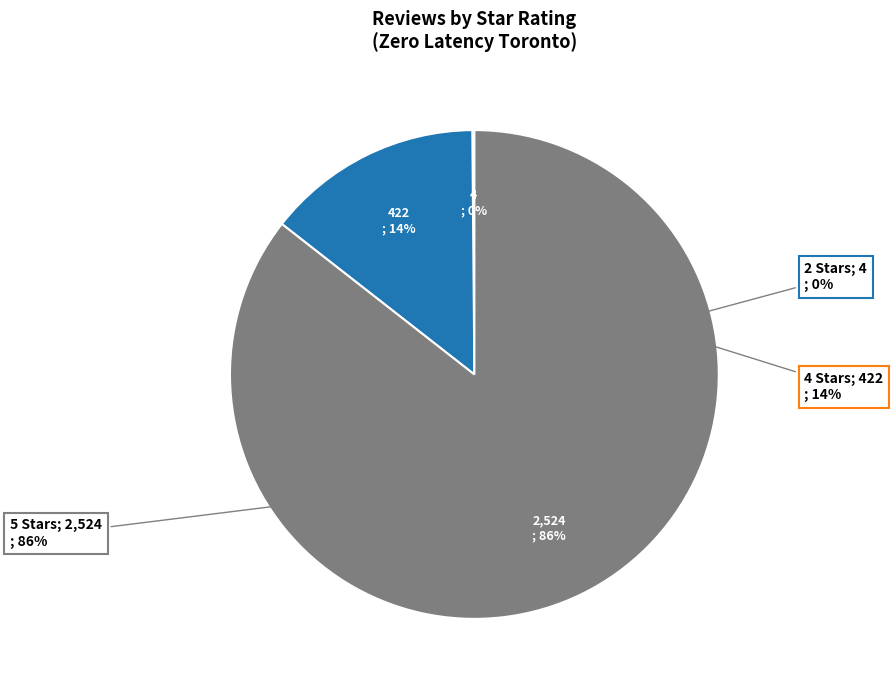

What is the largest slice in the pie chart?

Rated 5.0 out of 5